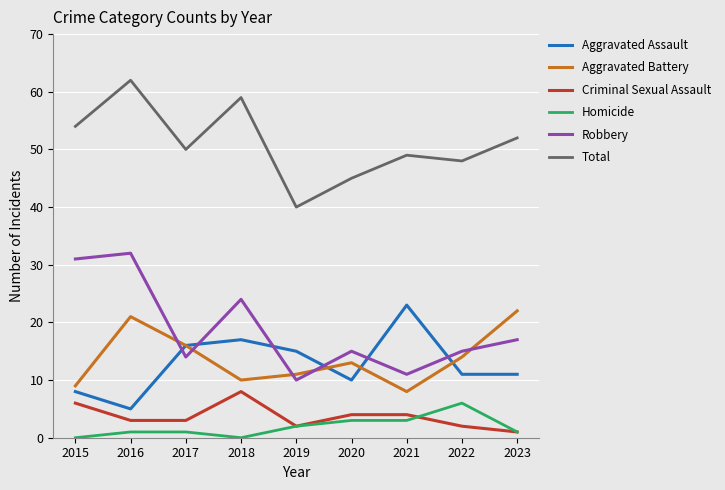

At which label does Criminal Sexual Assault reach its peak?

2018